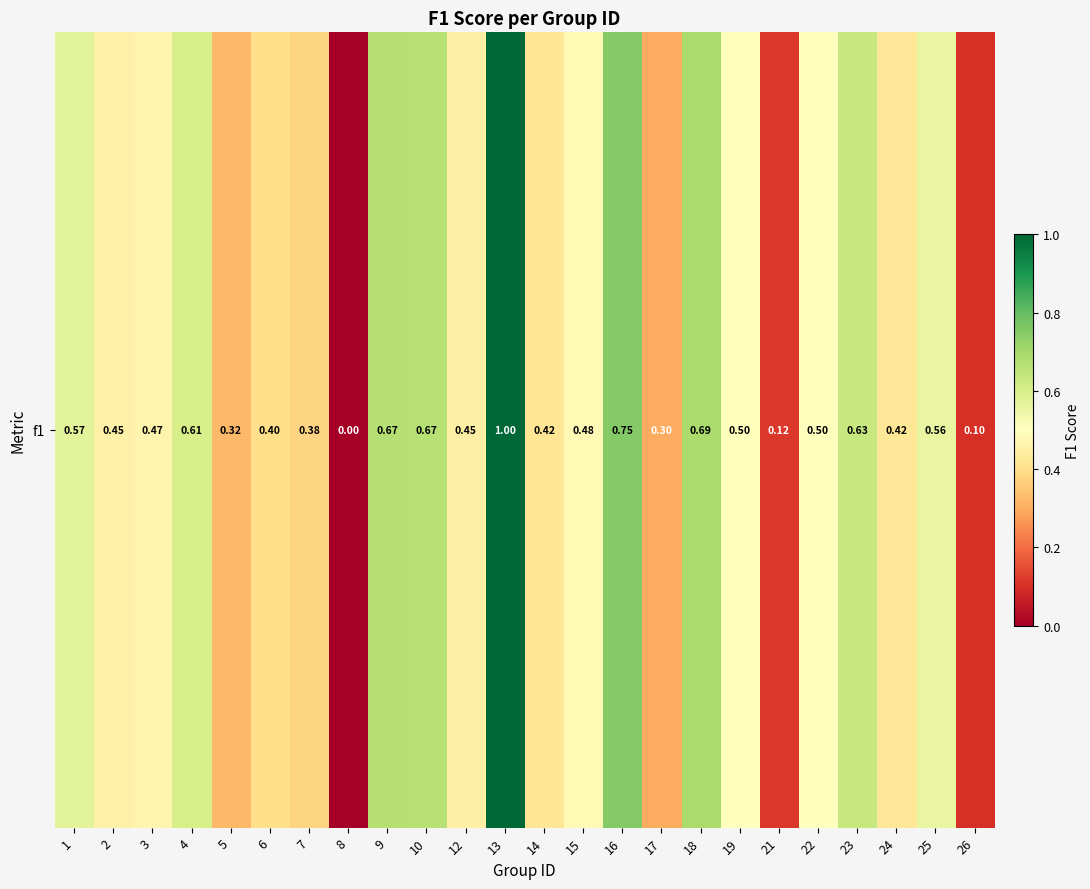

The chart shows a value of 0.8 at 16. True or false?

True